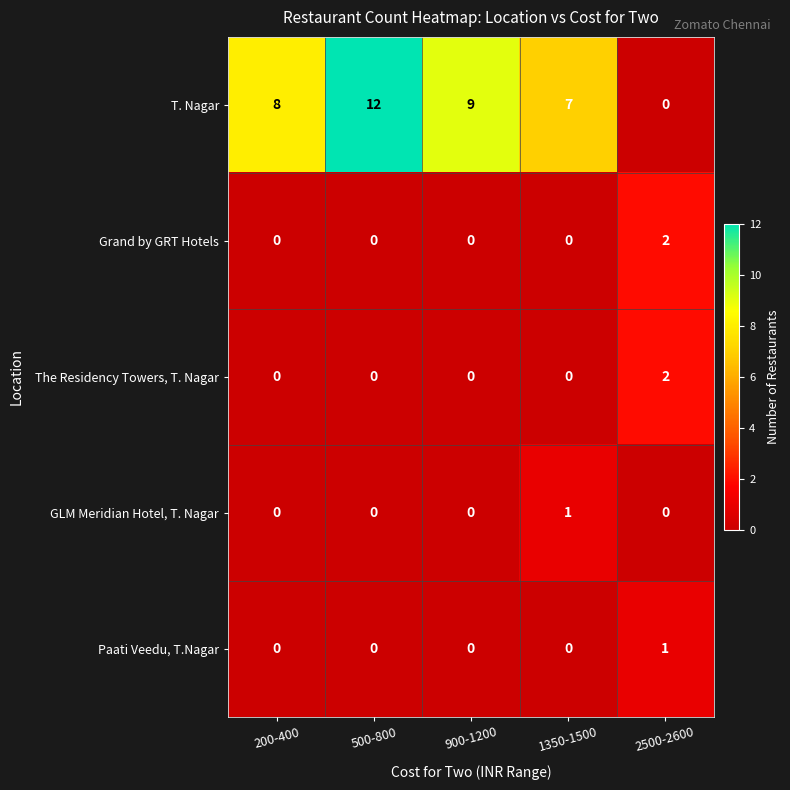

Is it true that T. Nagar equals 0 at 2500-2600?

True